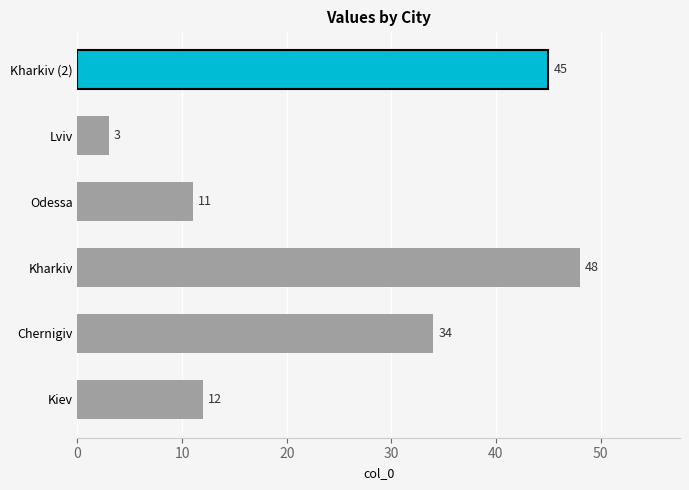

At which category does the chart reach its peak across all series?

Kharkiv